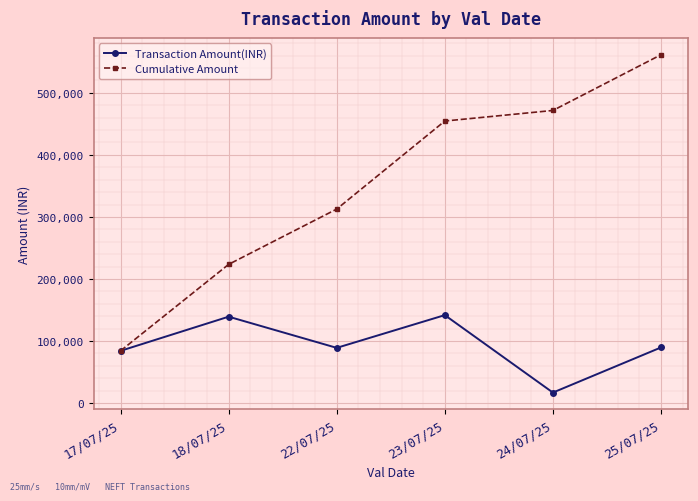

How many lines are shown in the chart?

2